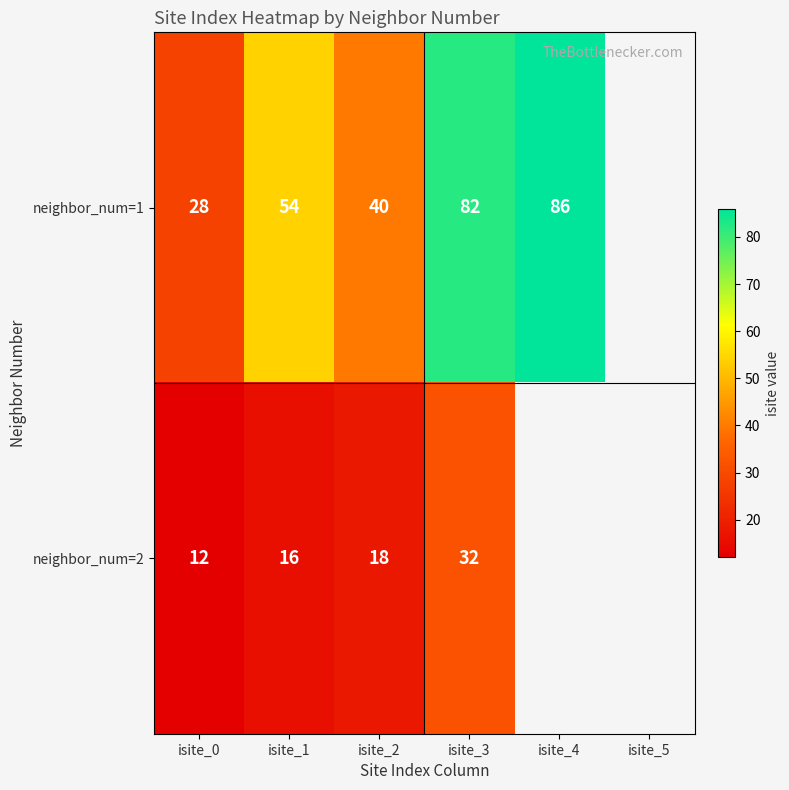

True or false: neighbor_num=1 has a value of 121 at isite_3.

False